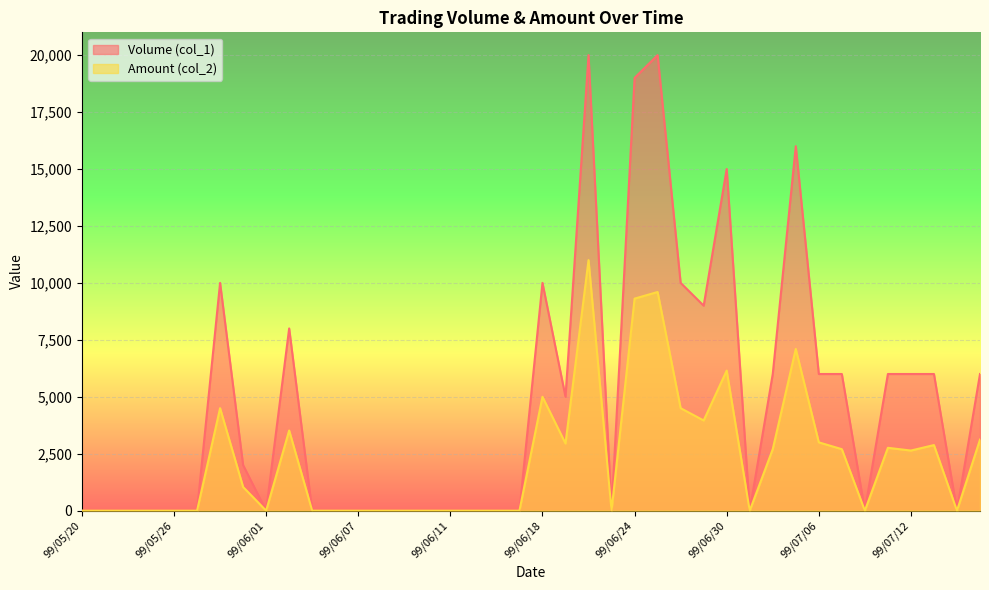

How many interior local peaks does the Volume (col_1) series have?

7